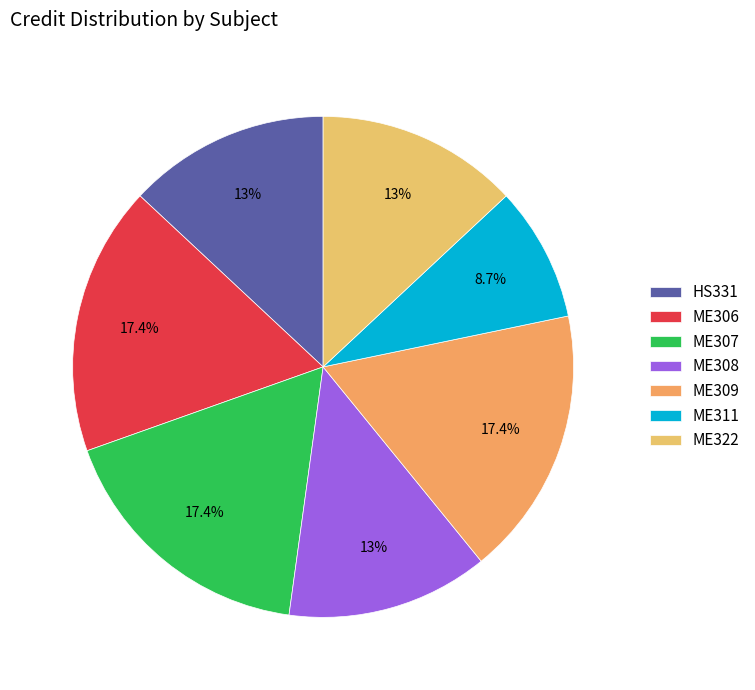

What percentage is the HS331 slice, to the nearest percent?

13%